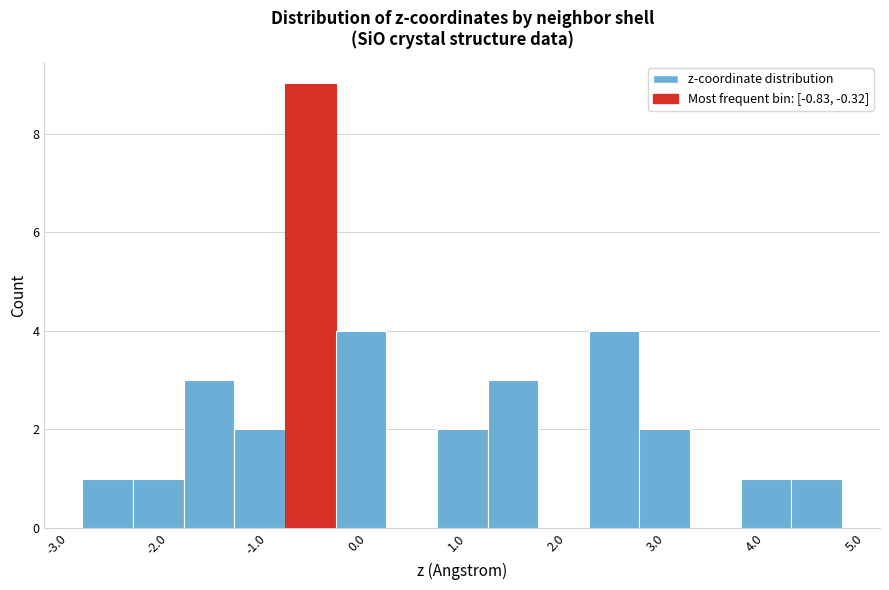

What is the height of the bar covering 2.2 to 2.7 on the x-axis? Neither the bar edges nor the heights are printed on the chart, so give them approximately, as read against the axes.

4